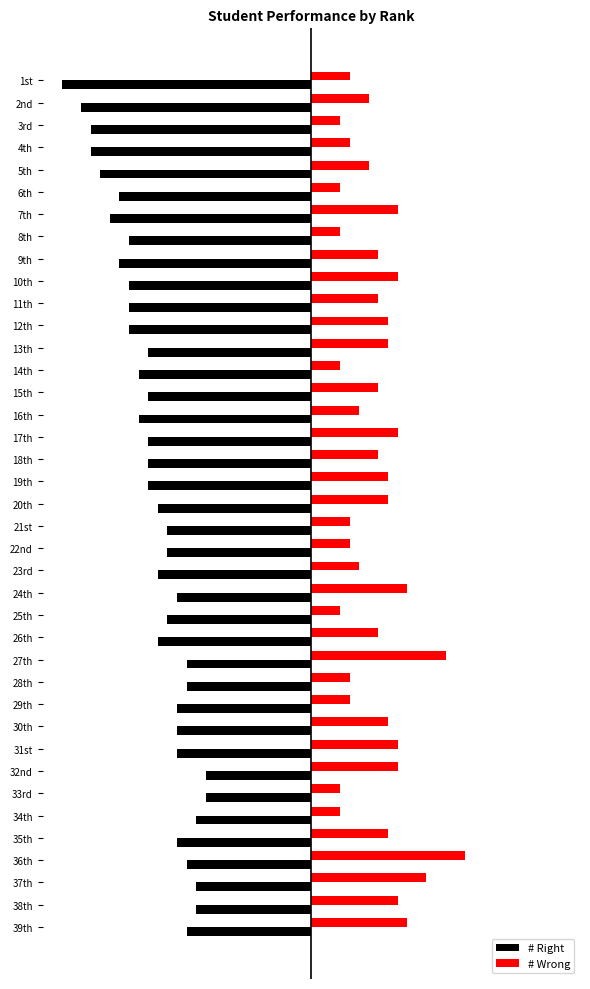

What are all the series names shown in the legend?

# Right, # Wrong